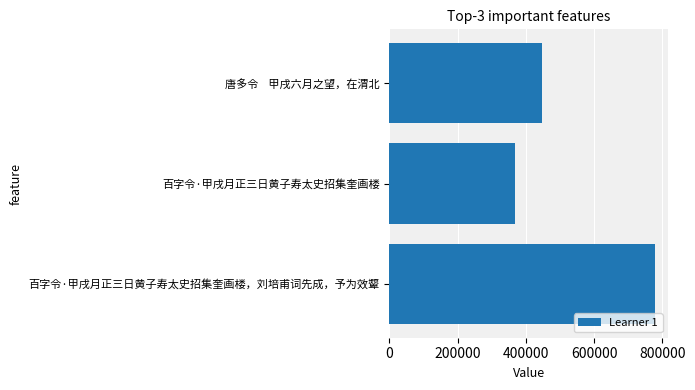

Rank the categories by value from lowest to highest.

百字令·甲戌月正三日黄子寿太史招集奎画楼, 唐多令    甲戌六月之望，在渭北, 百字令·甲戌月正三日黄子寿太史招集奎画楼，刘培甫词先成，予为效颦